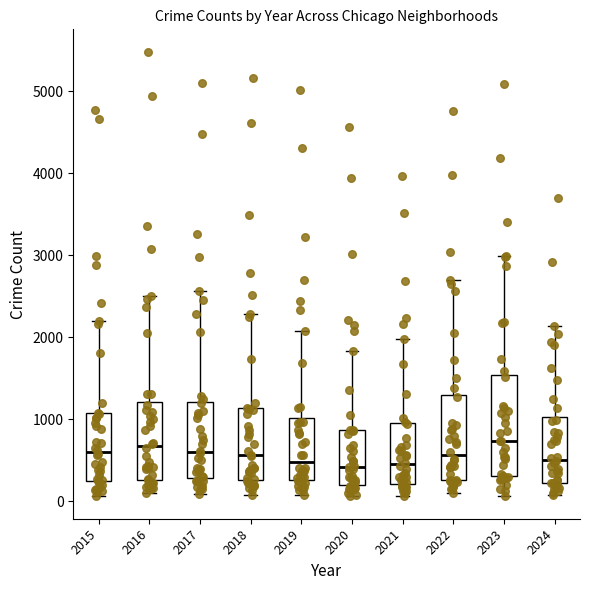

Which box is the tallest, from its lower edge to its upper edge?

2023